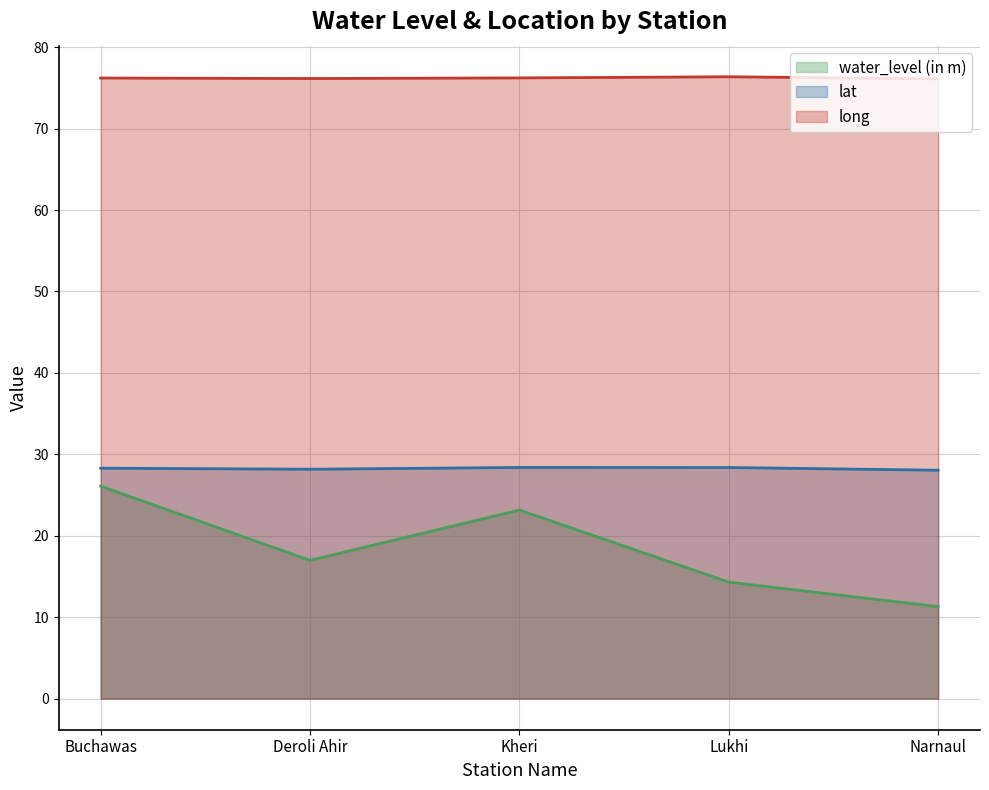

Rank the series by their average value, from lowest to highest.

water_level (in m), lat, long